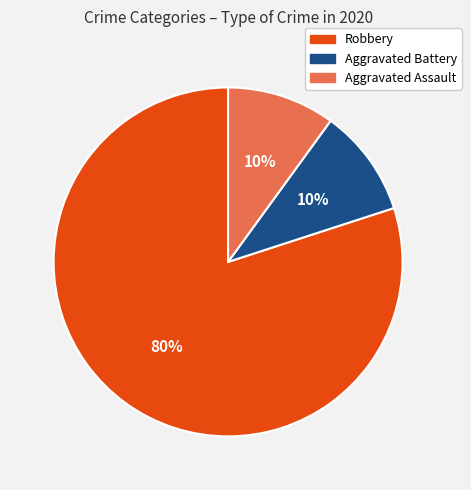

How many segments does this pie chart have?

3